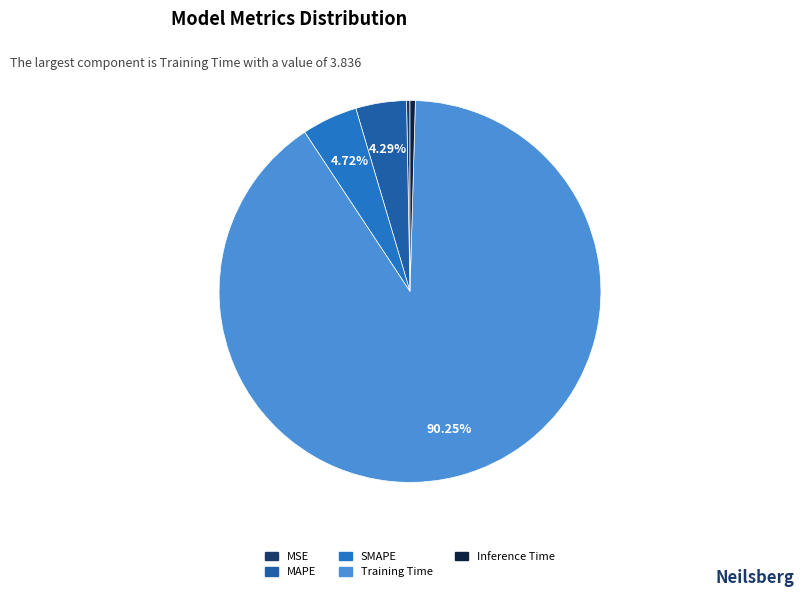

The Training Time slice represents 99% of the pie. True or false?

False